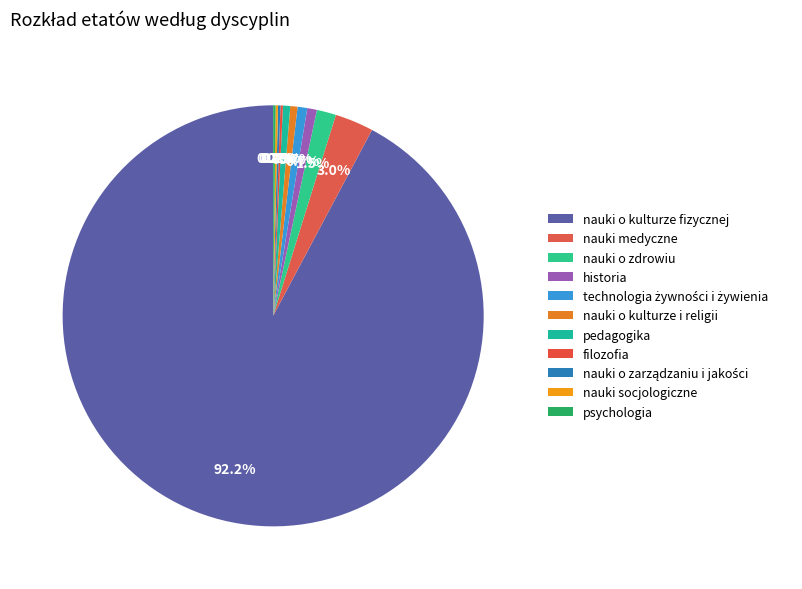

Approximately how many times larger is the value at psychologia compared to technologia żywności i żywienia?

0.2